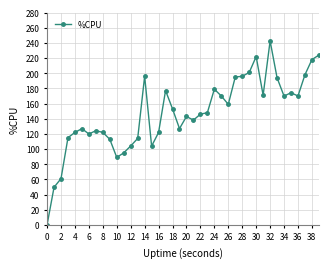

What is the greatest value displayed?

242.7